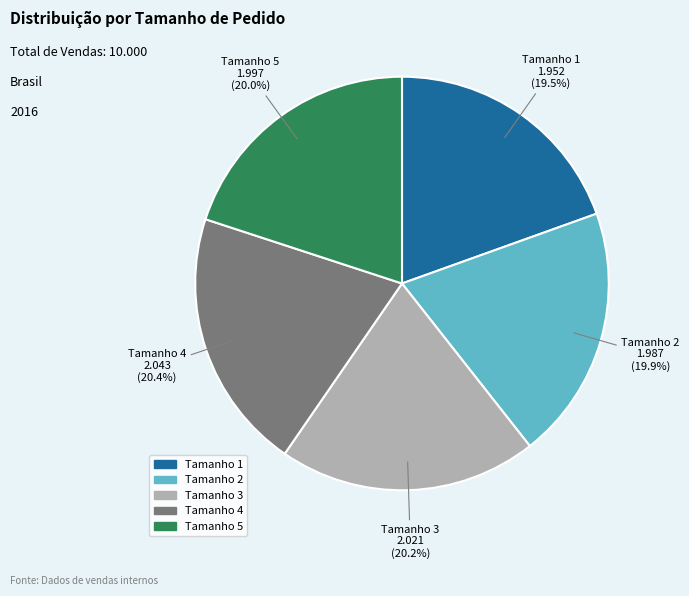

Is there a majority slice in this chart?

No